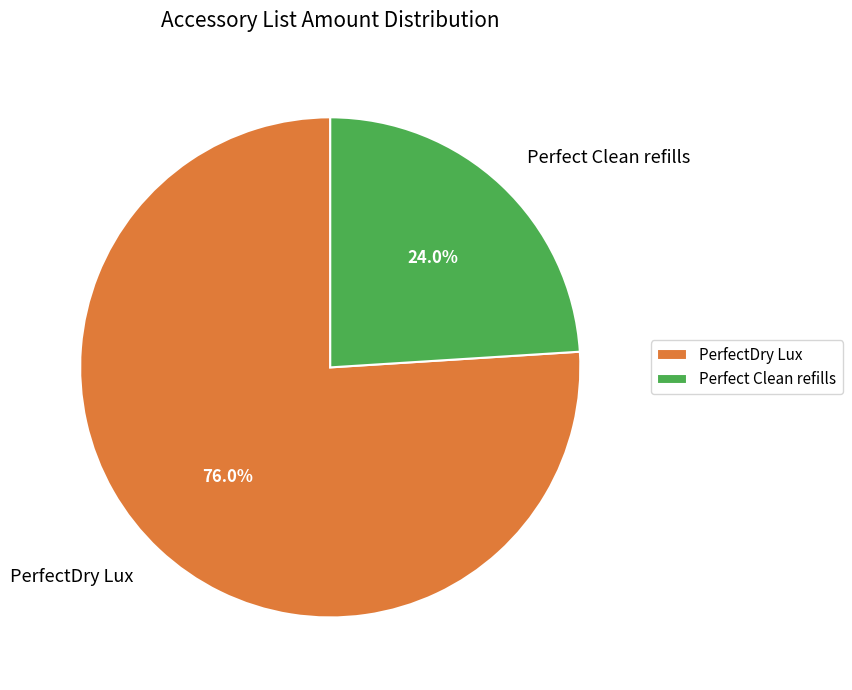

Which slice is the smallest?

Perfect Clean refills